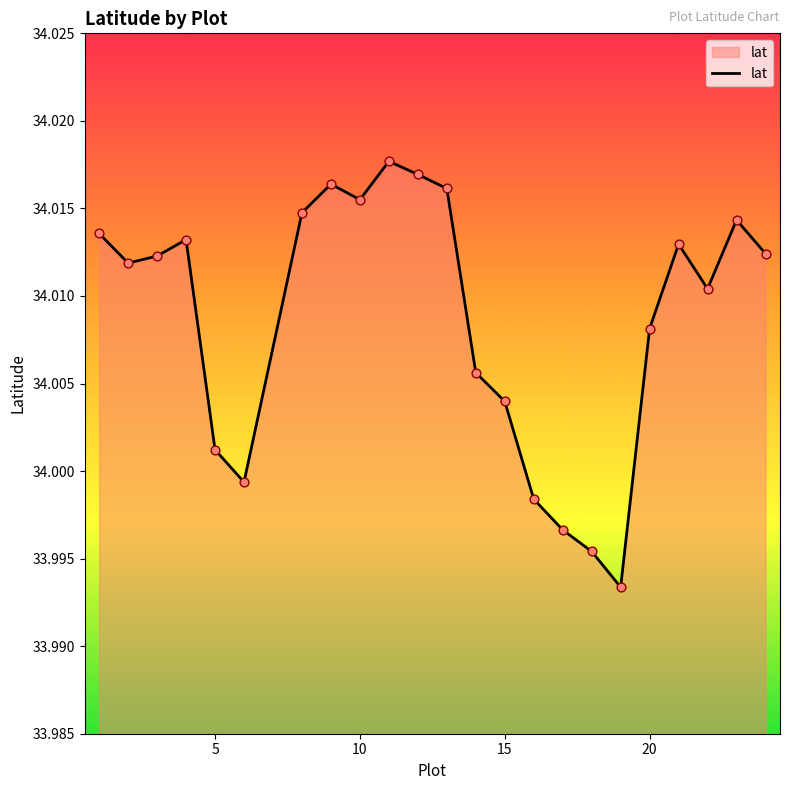

Does the chart have visible grid lines?

No